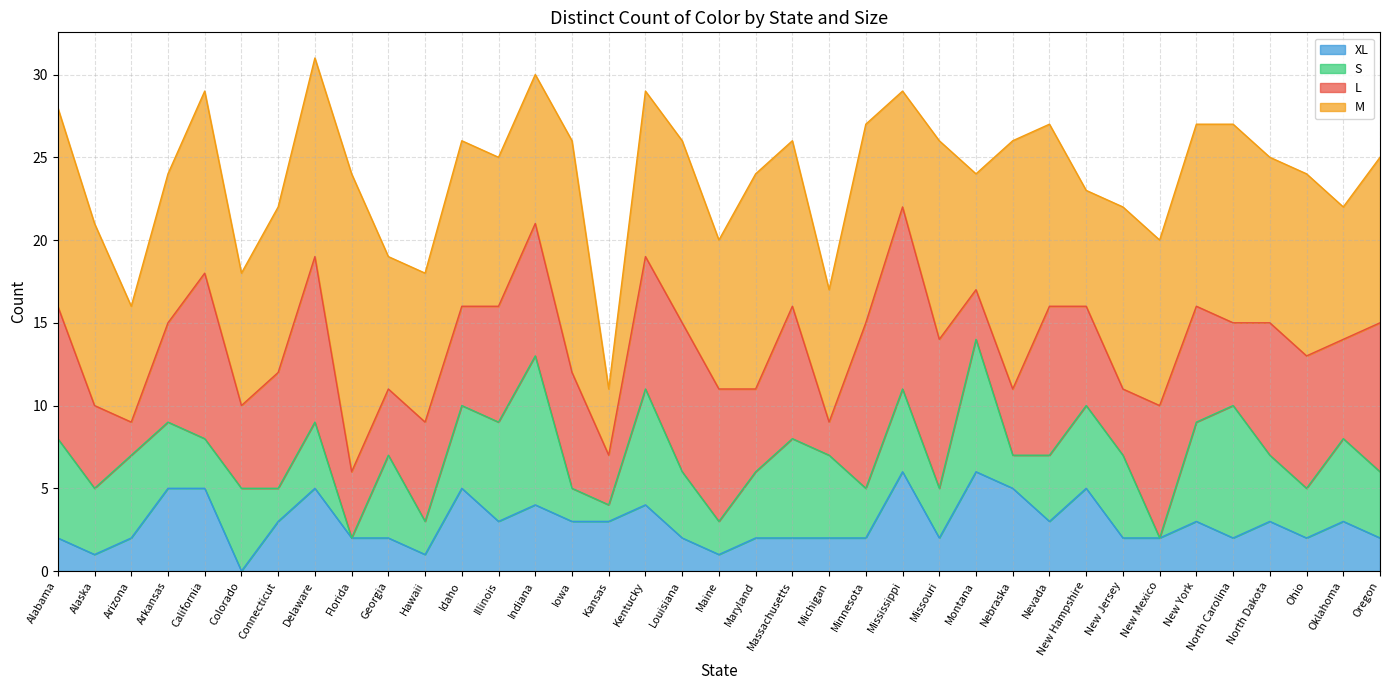

Reading left to right, what are all the values shown in this chart?

L: 8	5	2	6	10	5	7	10	4	4	6	6	7	8	7	3	8	9	8	5	8	2	10	11	9	3	4	9	6	4	8	7	5	8	8	6	9
M: 12	11	7	9	11	8	10	12	18	8	9	10	9	9	14	4	10	11	9	13	10	8	12	7	12	7	15	11	7	11	10	11	12	10	11	8	10
S: 6	4	5	4	3	5	2	4	0	5	2	5	6	9	2	1	7	4	2	4	6	5	3	5	3	8	2	4	5	5	0	6	8	4	3	5	4
XL: 2	1	2	5	5	0	3	5	2	2	1	5	3	4	3	3	4	2	1	2	2	2	2	6	2	6	5	3	5	2	2	3	2	3	2	3	2